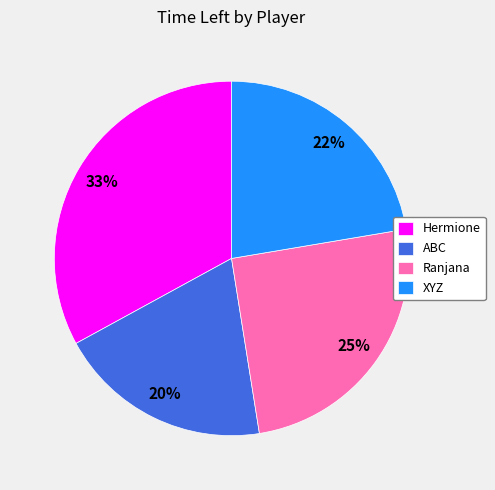

Which category has the smallest portion of the pie?

ABC